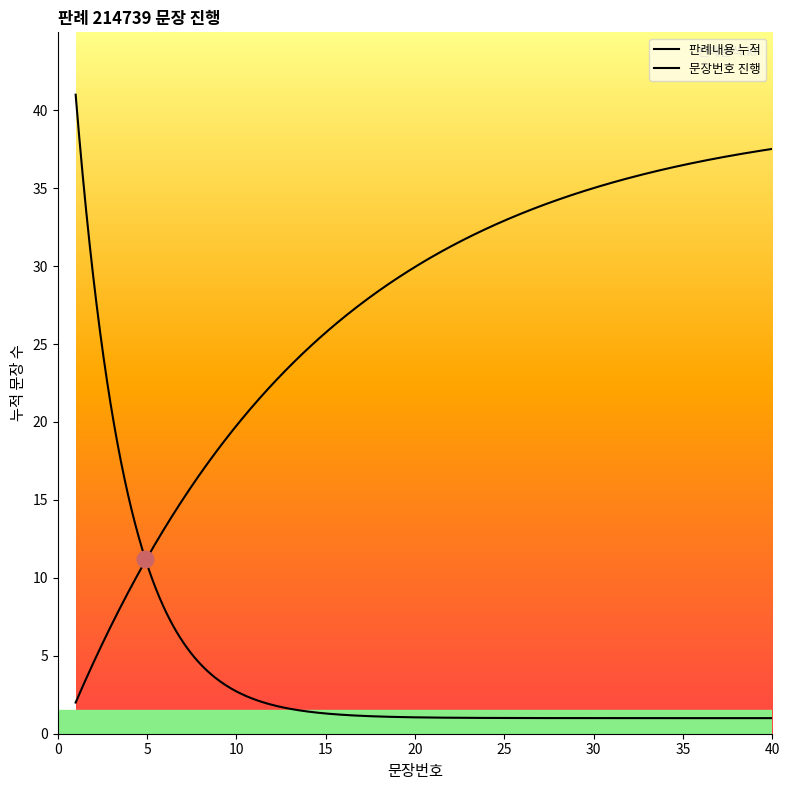

What is the approximate value at 6, to the nearest 5?

5